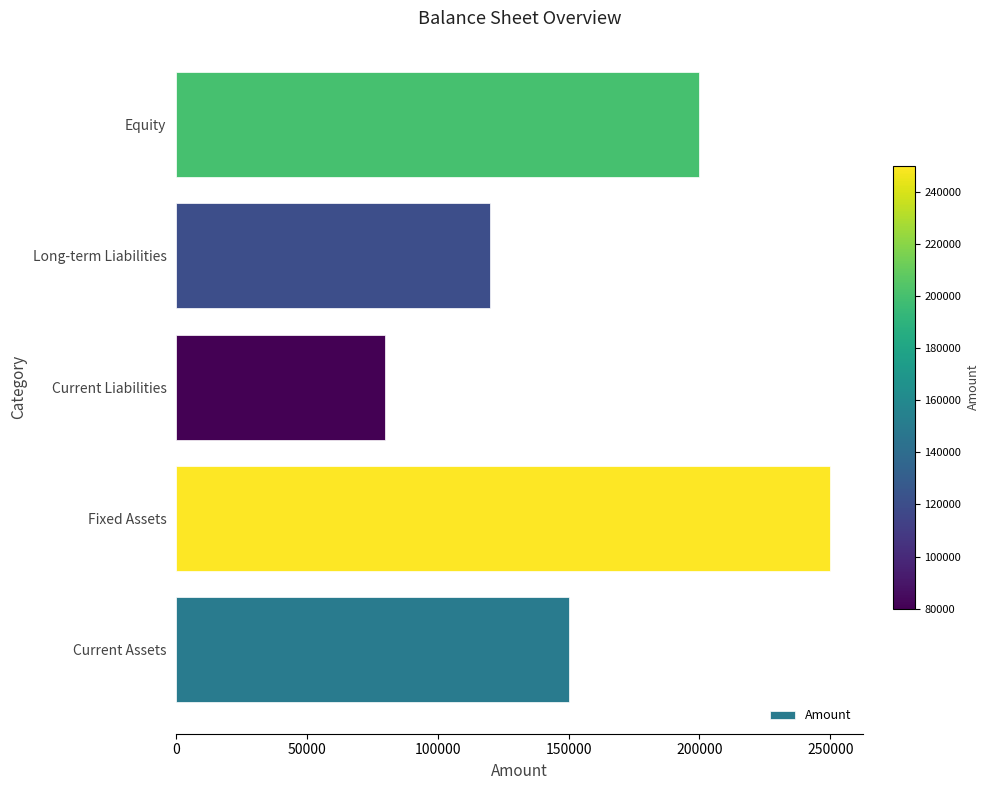

At which label is the value closest to 165000?

Current Assets